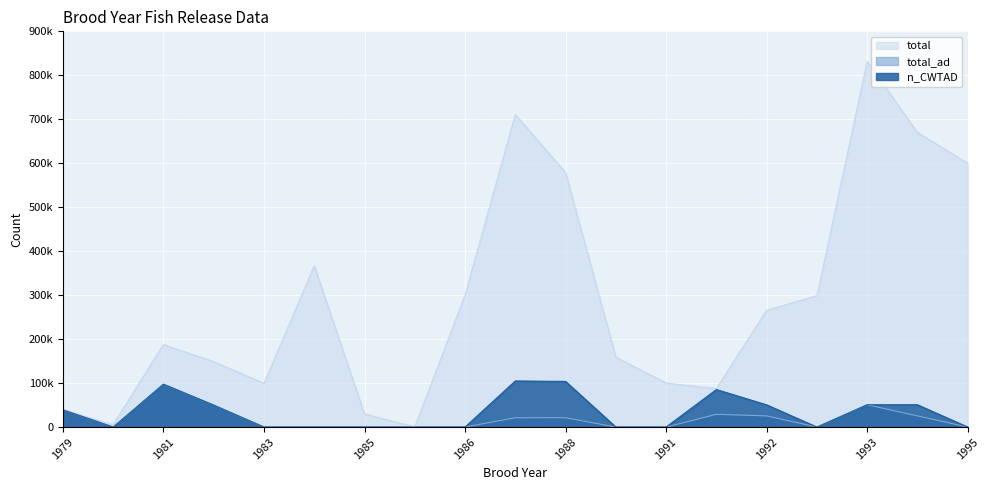

How many data points in n_CWTAD are above 0?

9